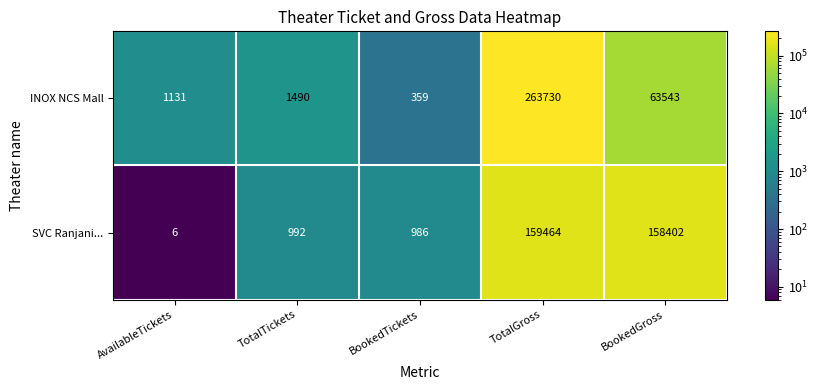

What is the difference between the maximum and minimum values in the SVC Ranjani... series?

159458